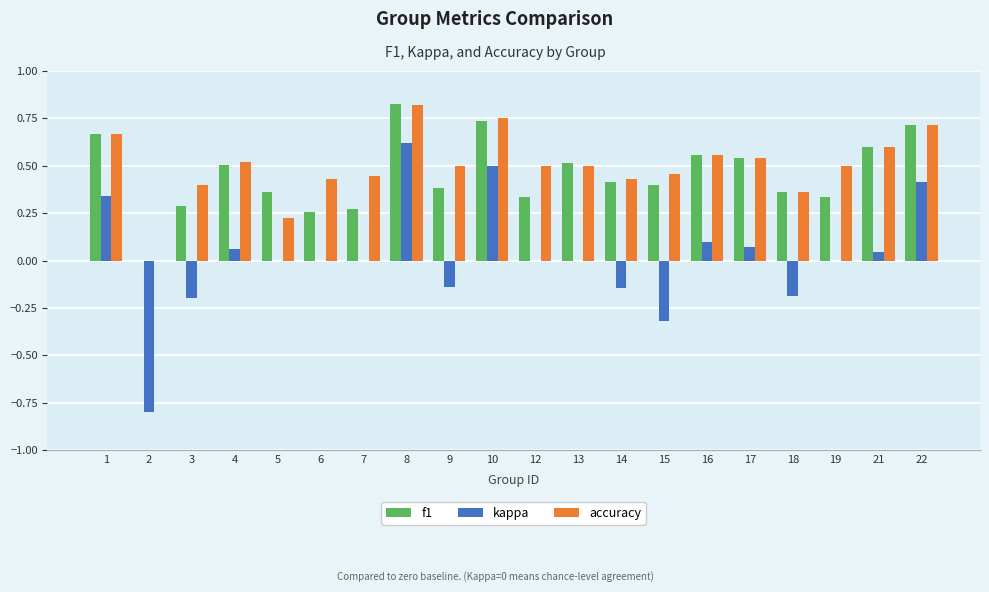

At which label does accuracy reach its peak?

8